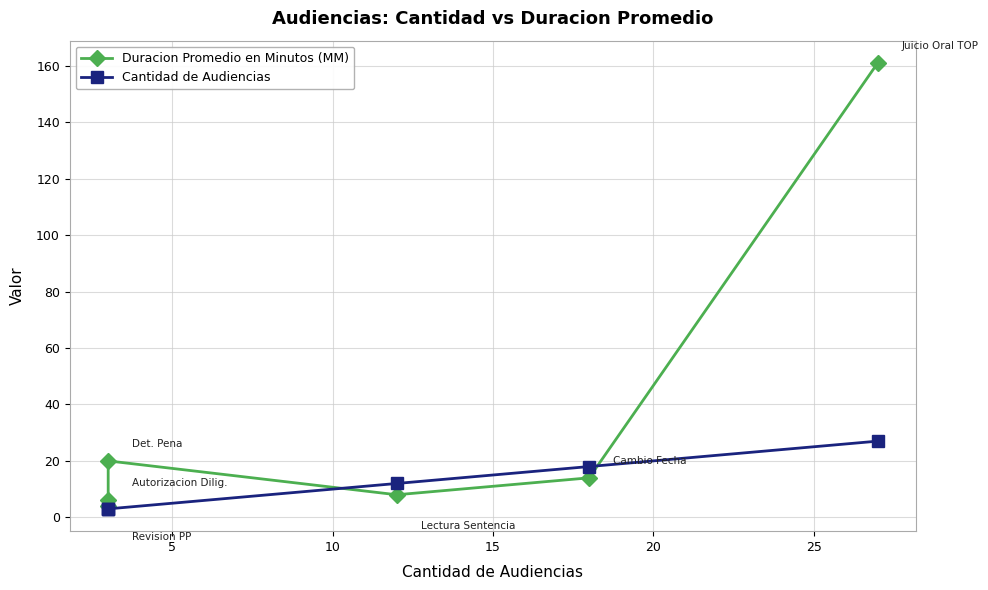

The Cantidad de Audiencias series shows 5 at 5. True or false?

False